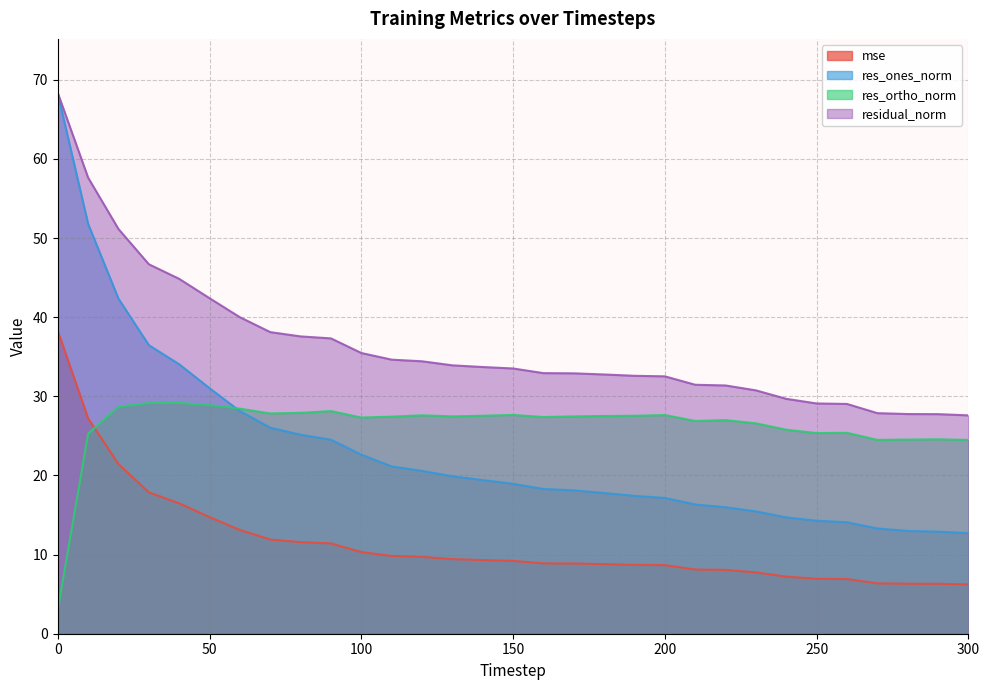

What are all the series names shown in the legend?

mse, res_ones_norm, res_ortho_norm, residual_norm